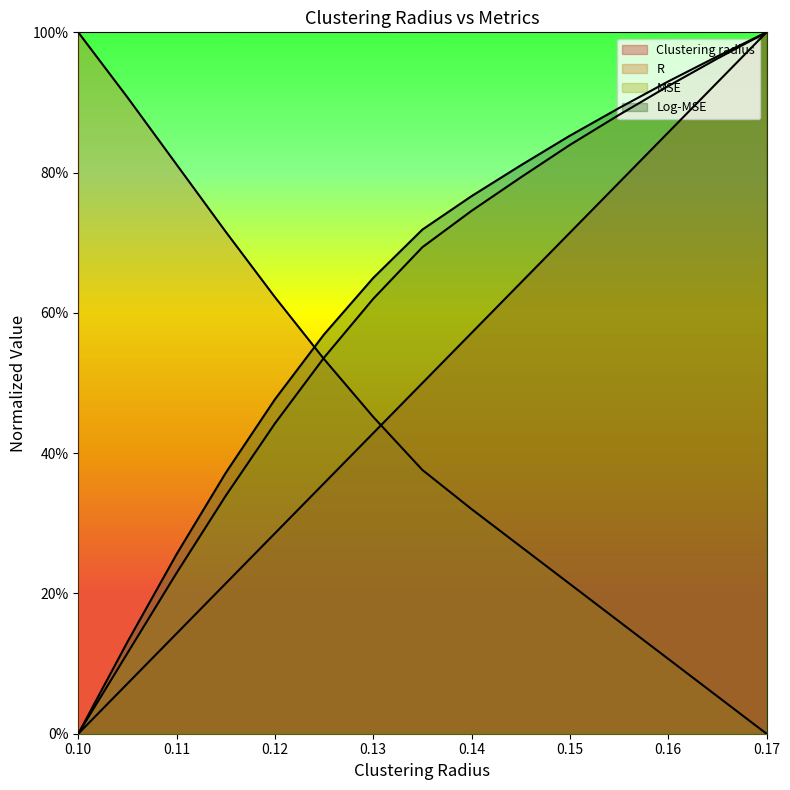

What position from the left is 0.15?

11